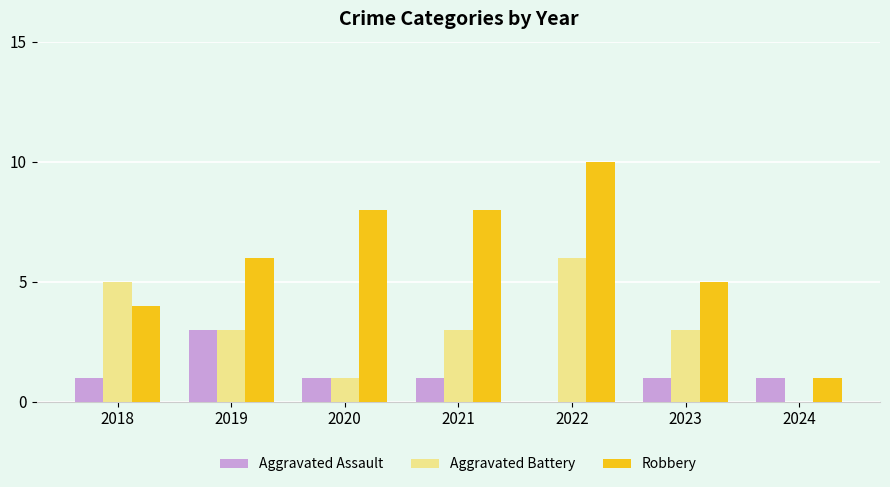

Reading left to right, what are all the values shown in this chart?

Aggravated Assault: 1	3	1	1	0	1	1
Aggravated Battery: 5	3	1	3	6	3	0
Robbery: 4	6	8	8	10	5	1